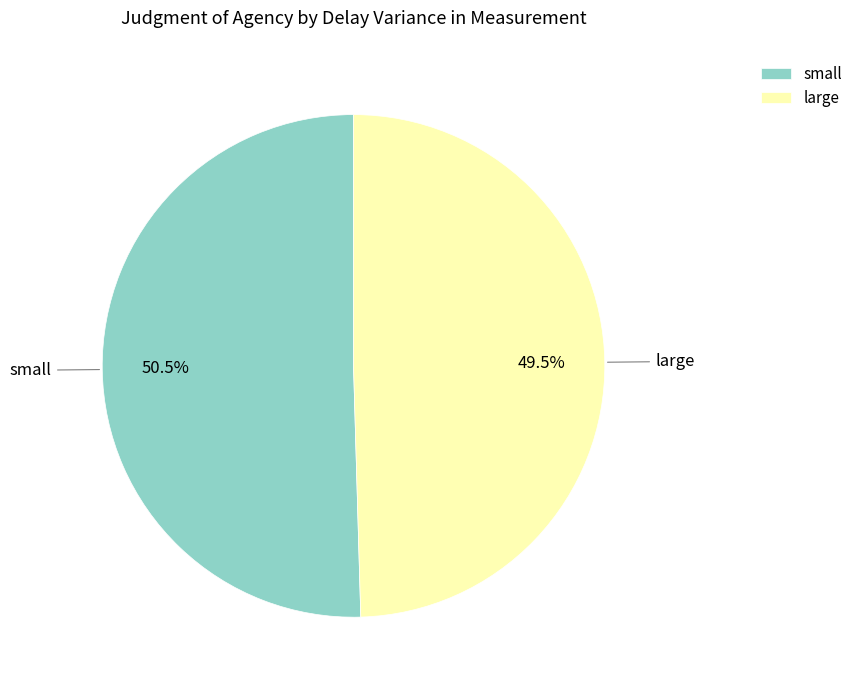

Rank the categories by value from highest to lowest.

small, large